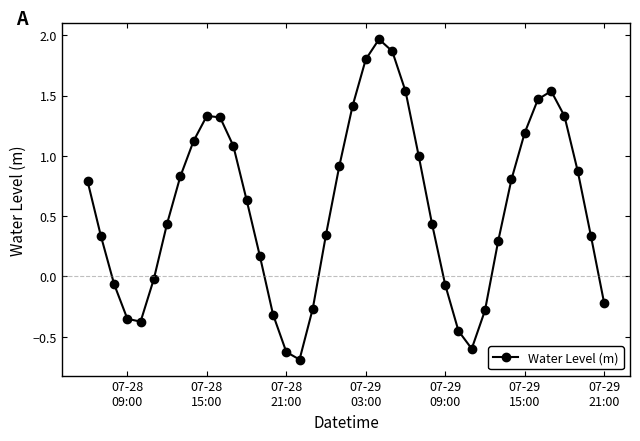

What is the value of the 33rd point from the left?

0.8